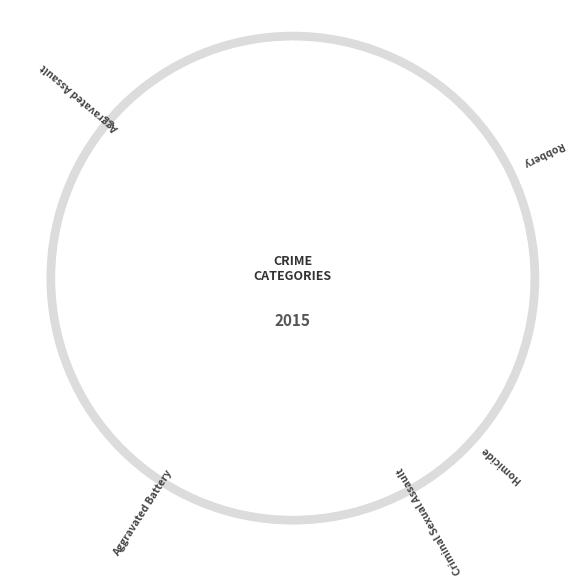

To the nearest percent, what percentage of the pie is Criminal Sexual Assault?

8%